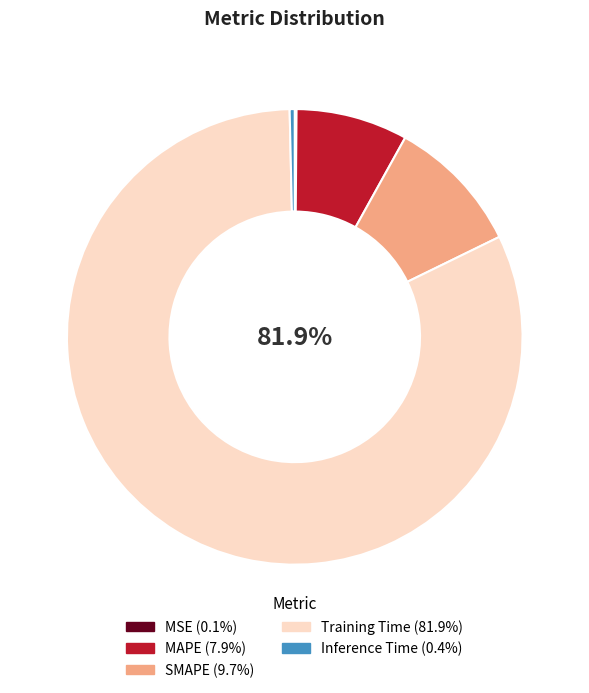

What is the majority slice?

Training Time